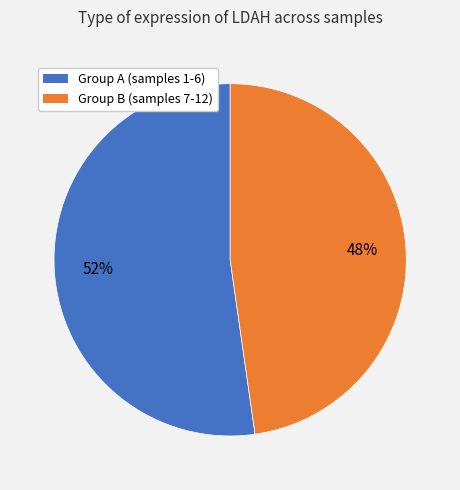

Is it true that Group A (samples 1-6) is 52% of the pie?

True